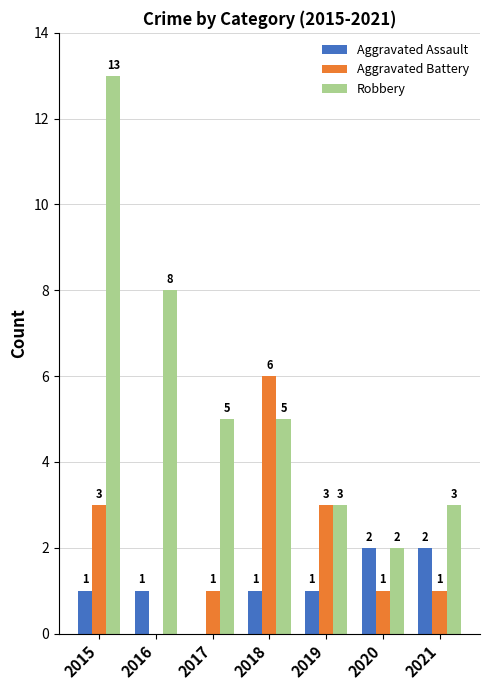

What are all the series names shown in the legend?

Aggravated Assault, Aggravated Battery, Robbery